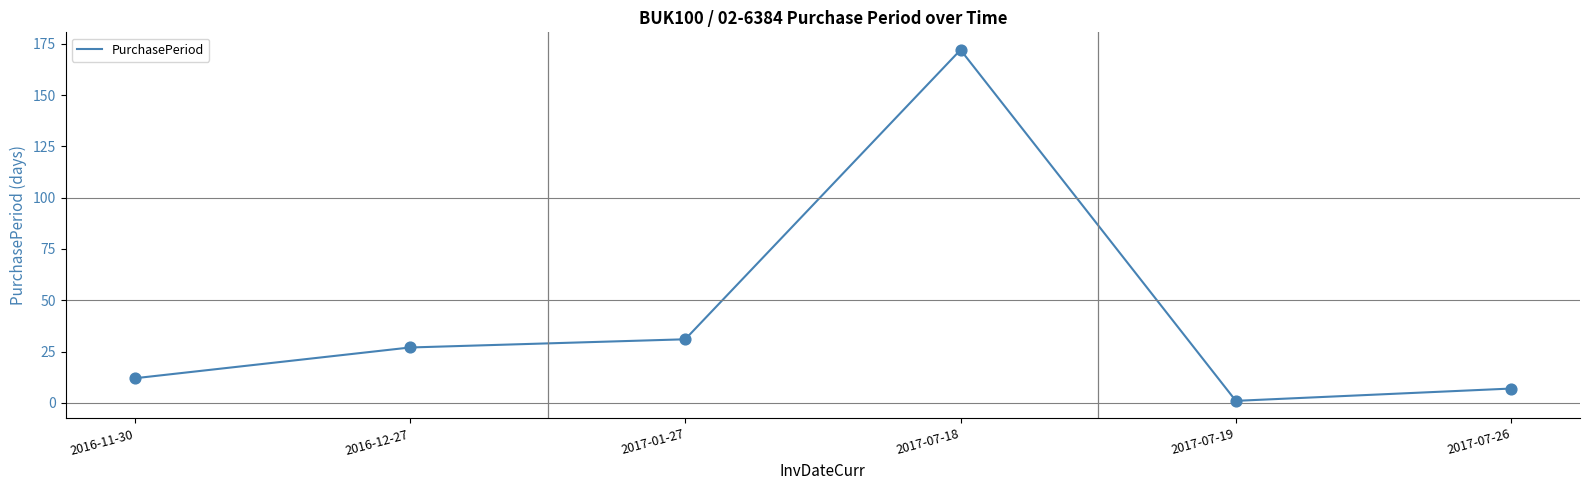

What is the change in value from 2017-07-18 to 2017-07-26?

-165